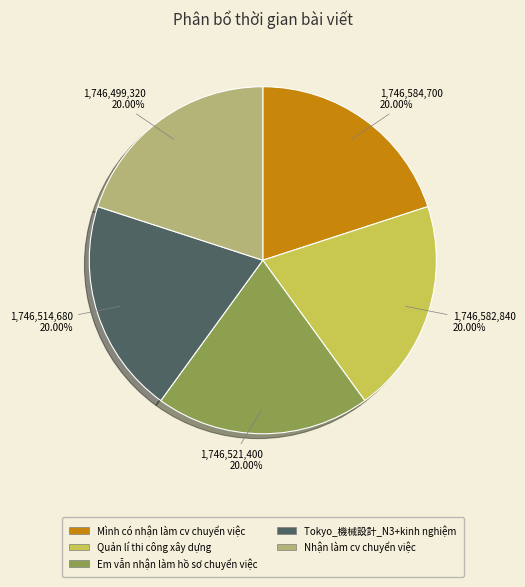

How many segments does this pie chart have?

5